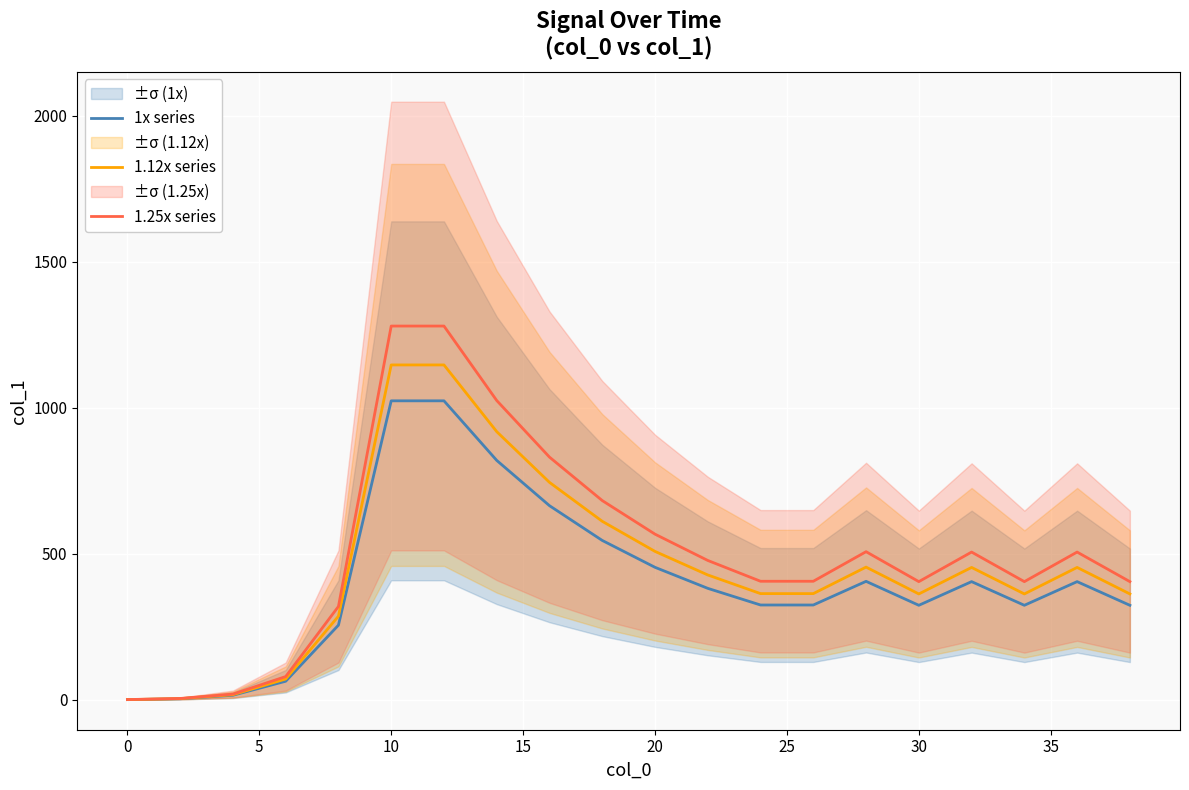

What is the highest value of the 1.12x series series?

1146.9